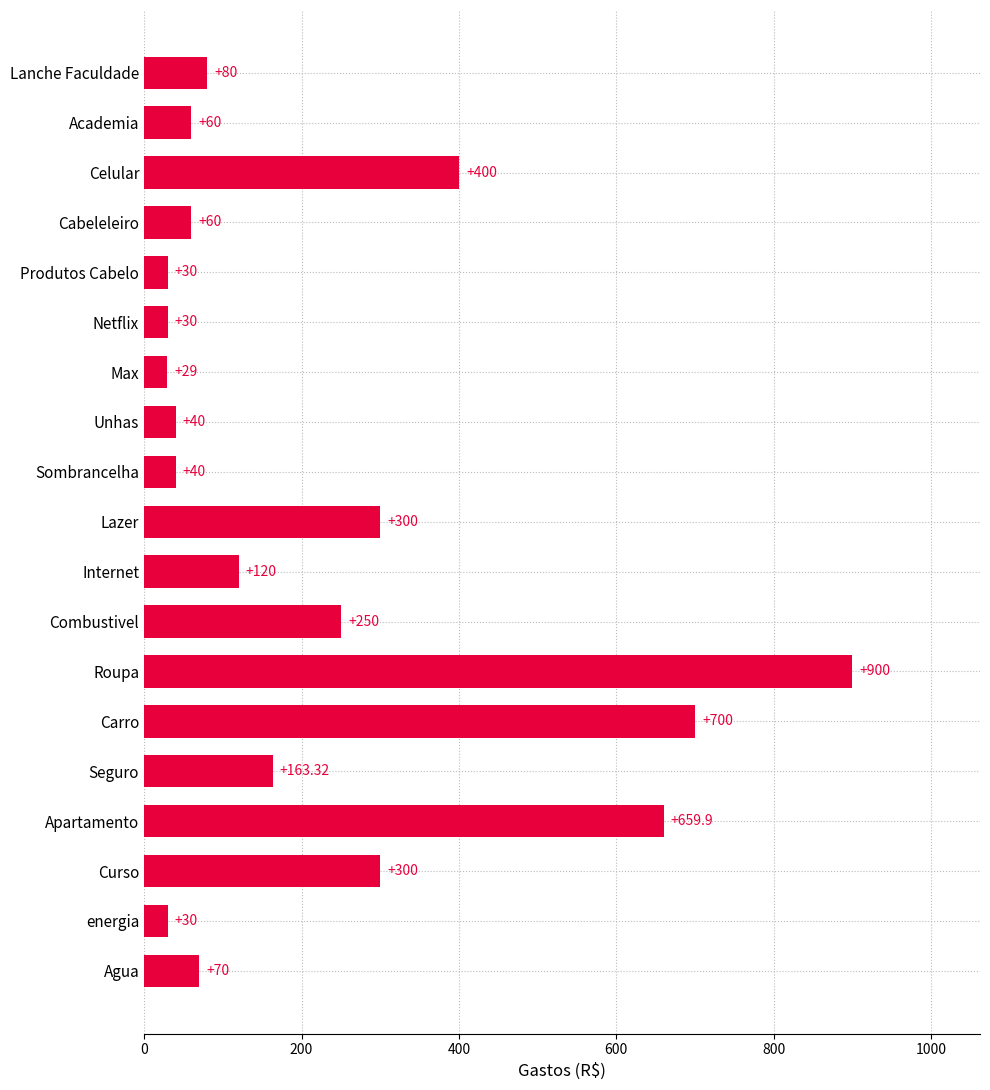

What is the difference between the values at Sombrancelha and Netflix?

10.0